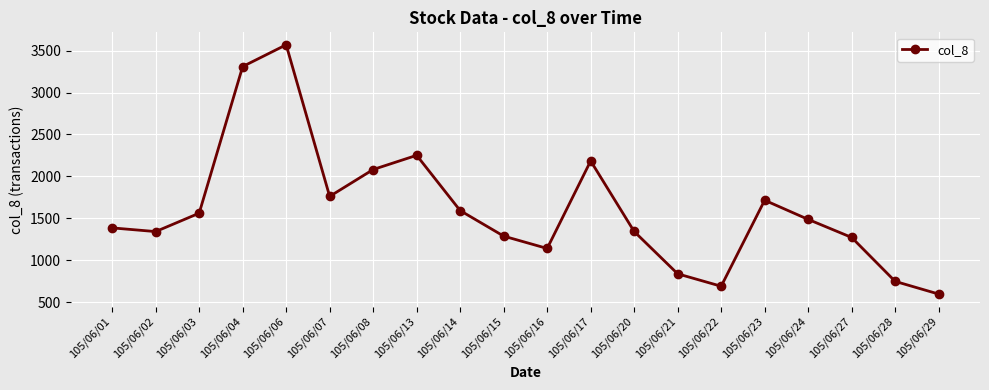

What is the minimum value shown in the chart?

600